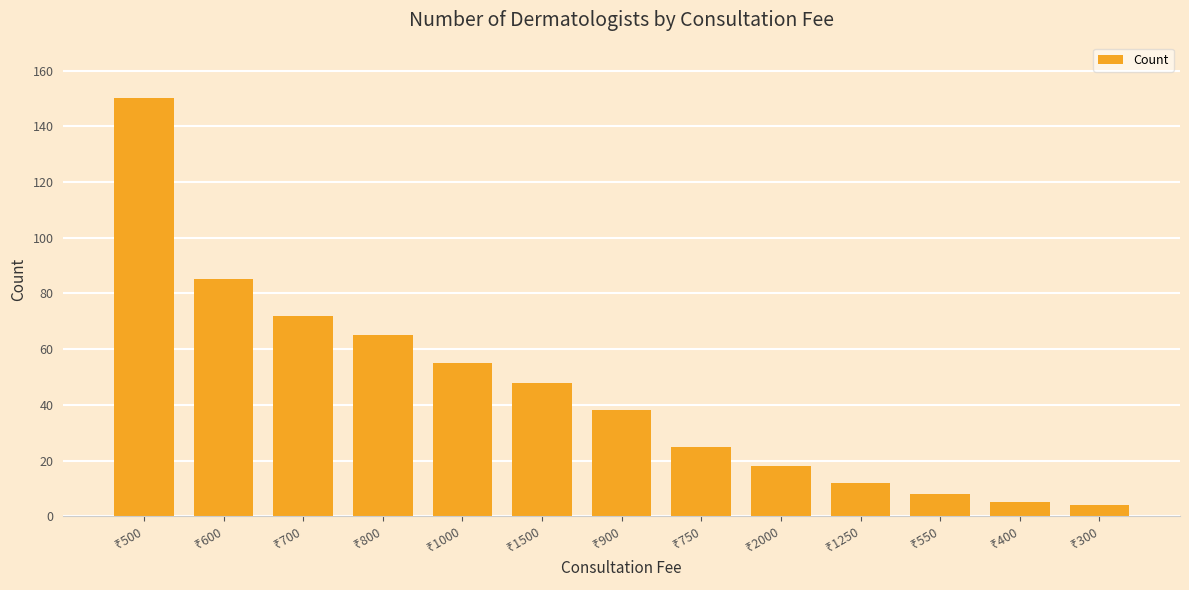

How many data points are less than 38?

6